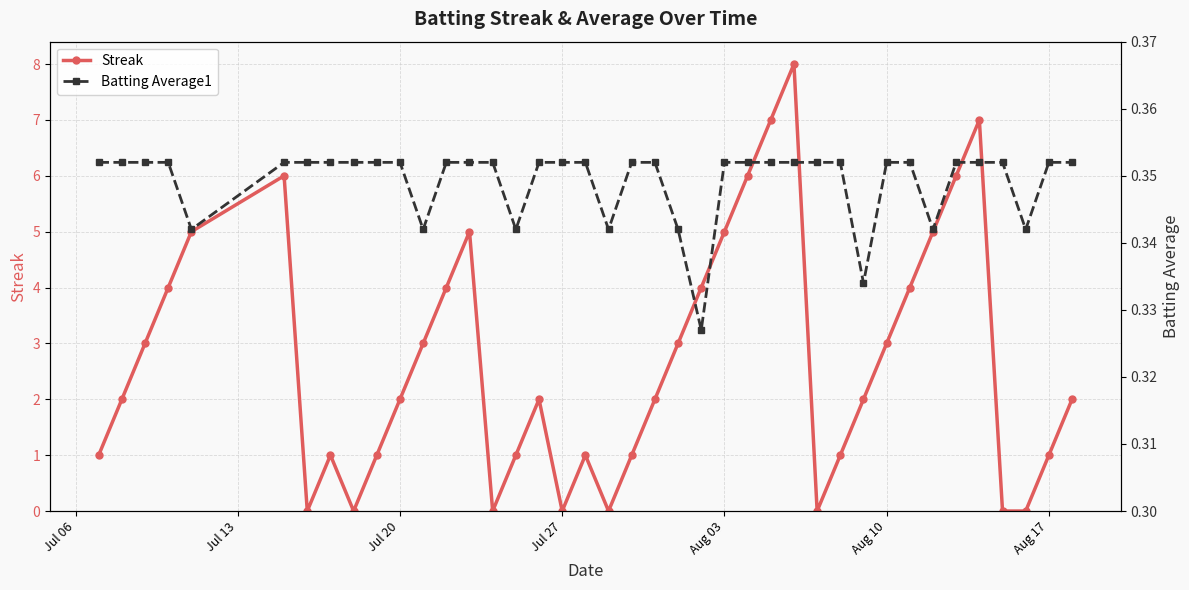

What is the highest value of the Streak series?

8